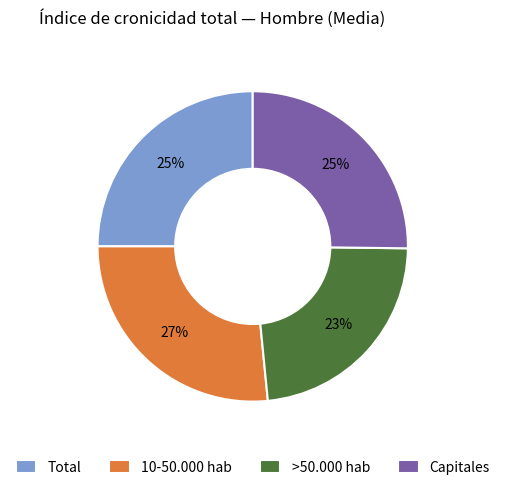

To the nearest percent, what is the combined percentage of Total and Capitales?

50%